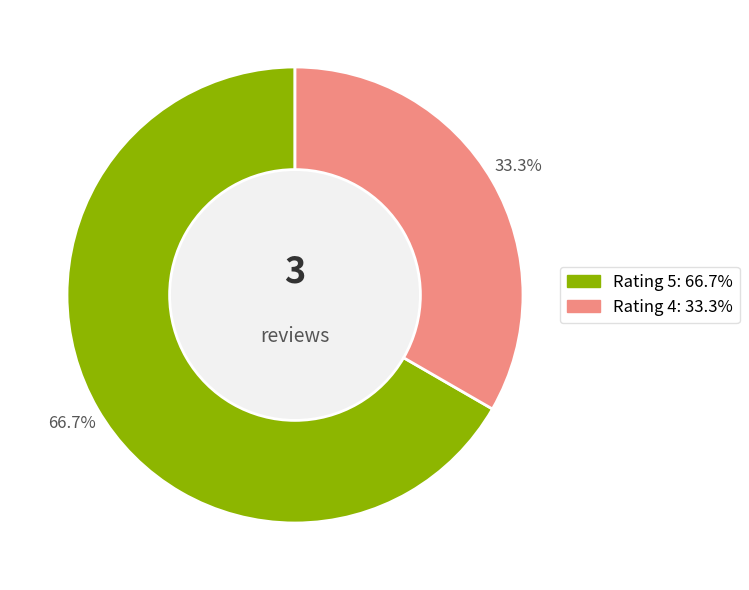

Is there a majority slice in this chart?

Yes